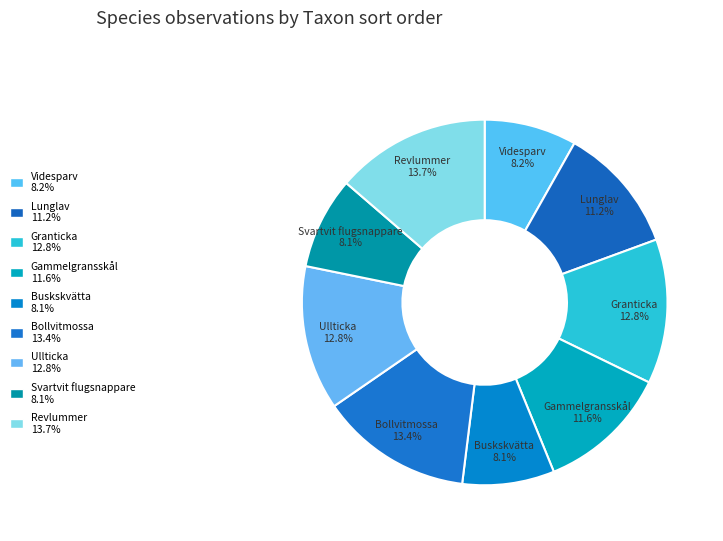

Count the number of slices in the pie.

9